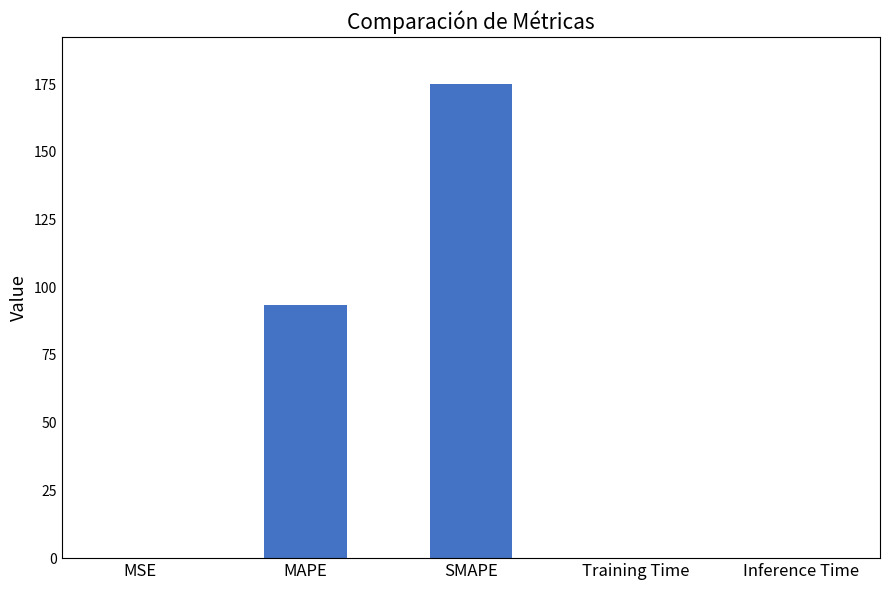

What value does the data have at MAPE?

93.3